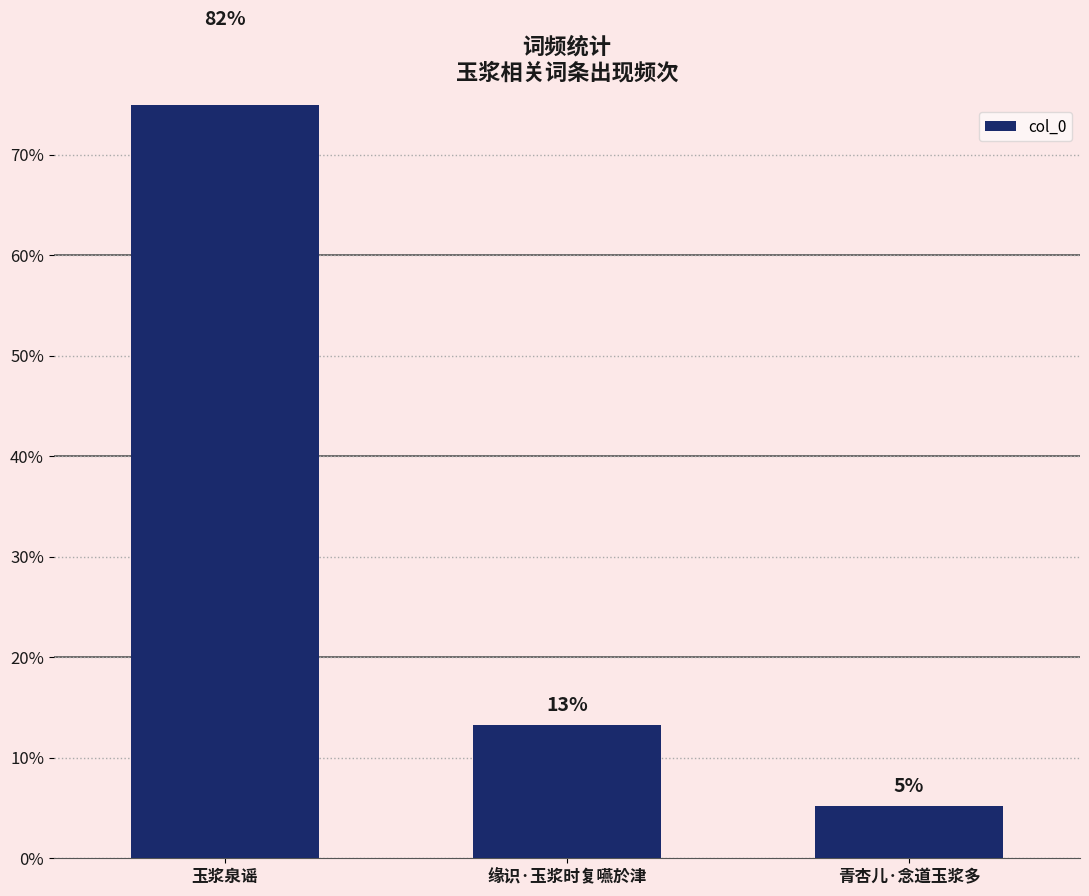

At which category does the chart reach its peak across all series?

玉浆泉谣